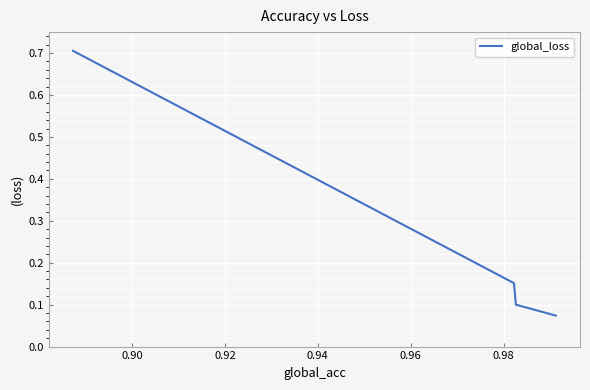

What is the sum of all values?

1.0